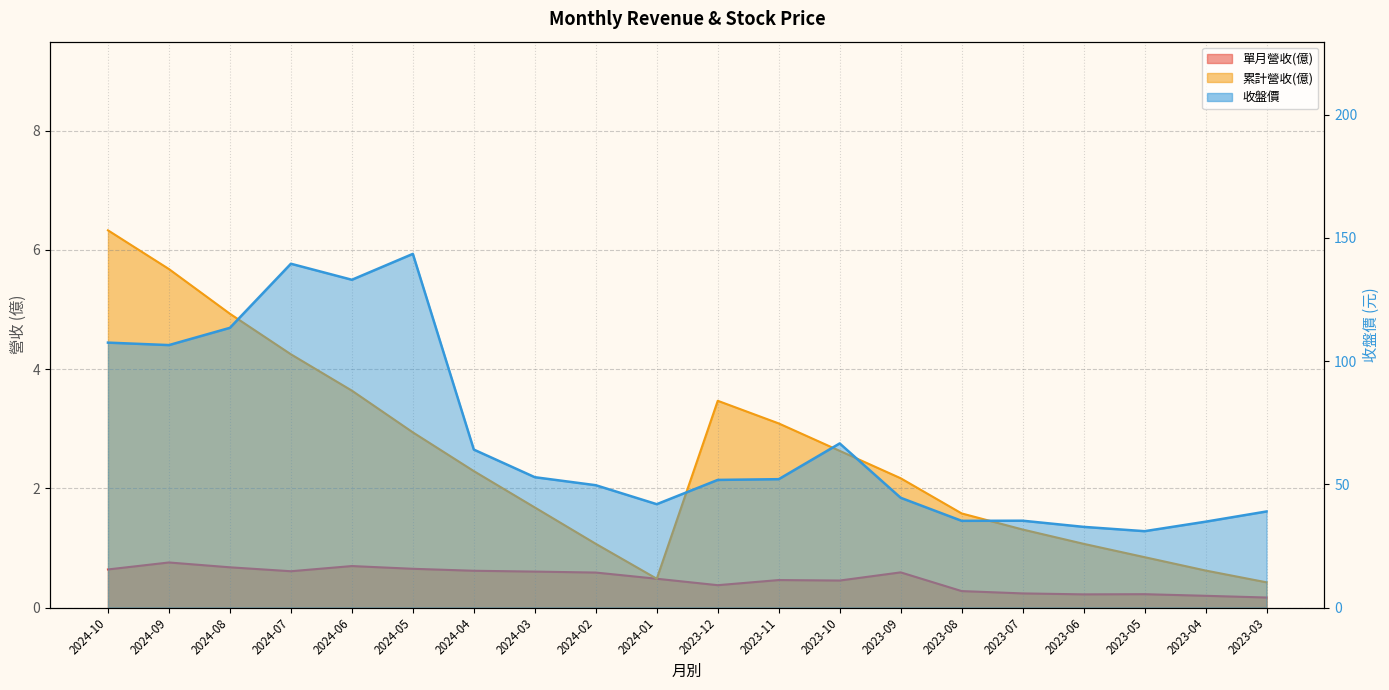

At how many categories does at least one series exceed 78?

6